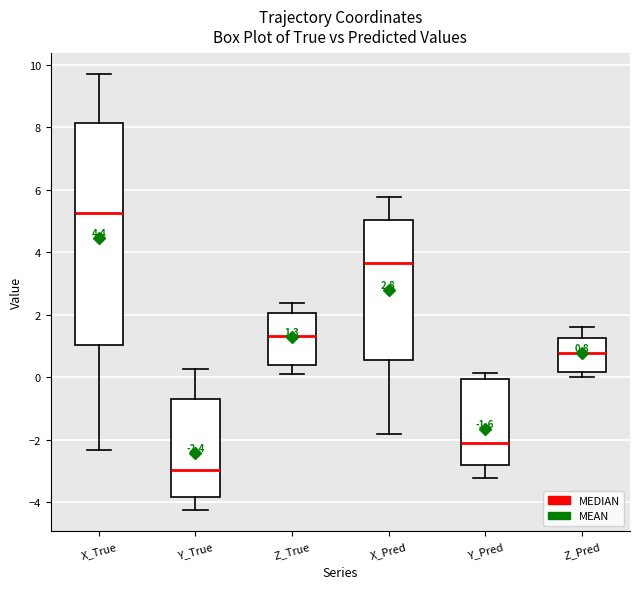

Comparing the boxes themselves (not the whiskers), which one is the tallest?

X_True